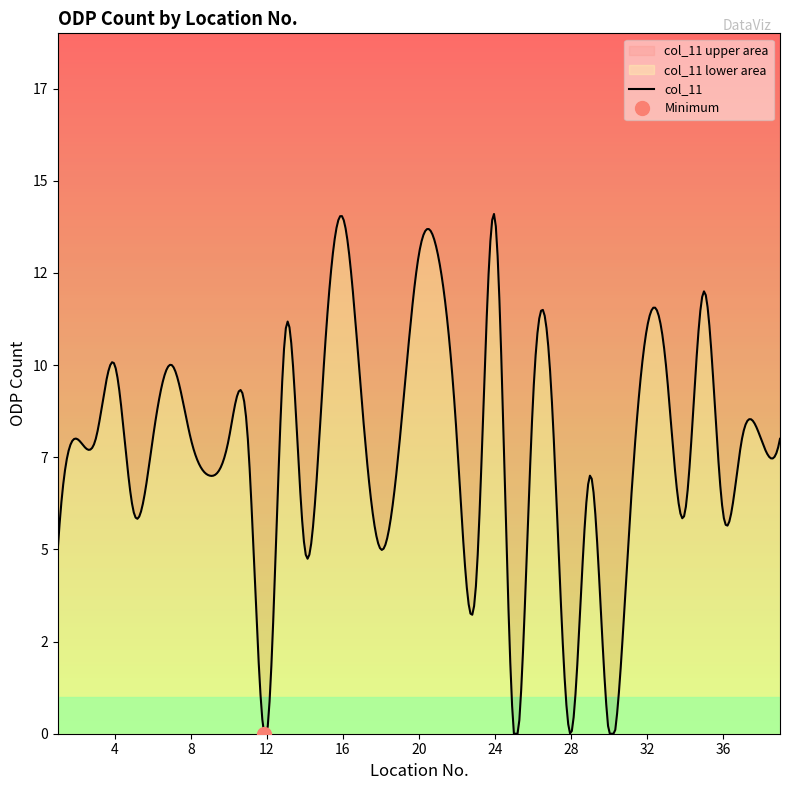

Which has a higher value, 29 or 10?

10